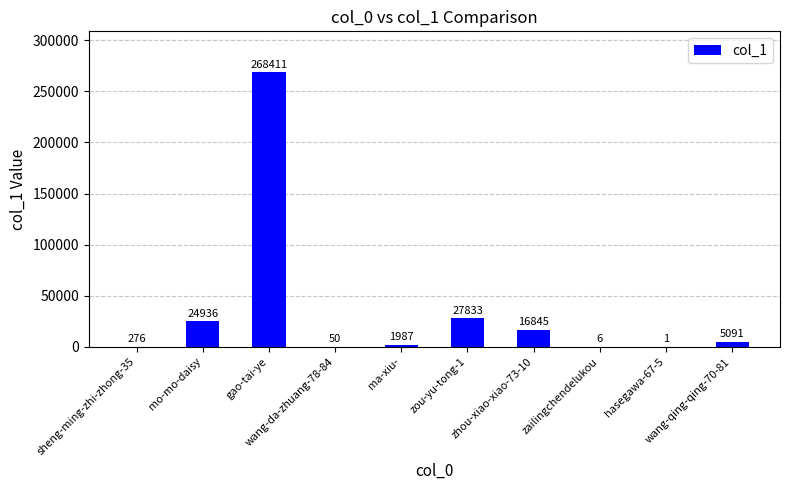

Which has a higher value, ma-xiu- or gao-tai-ye?

gao-tai-ye